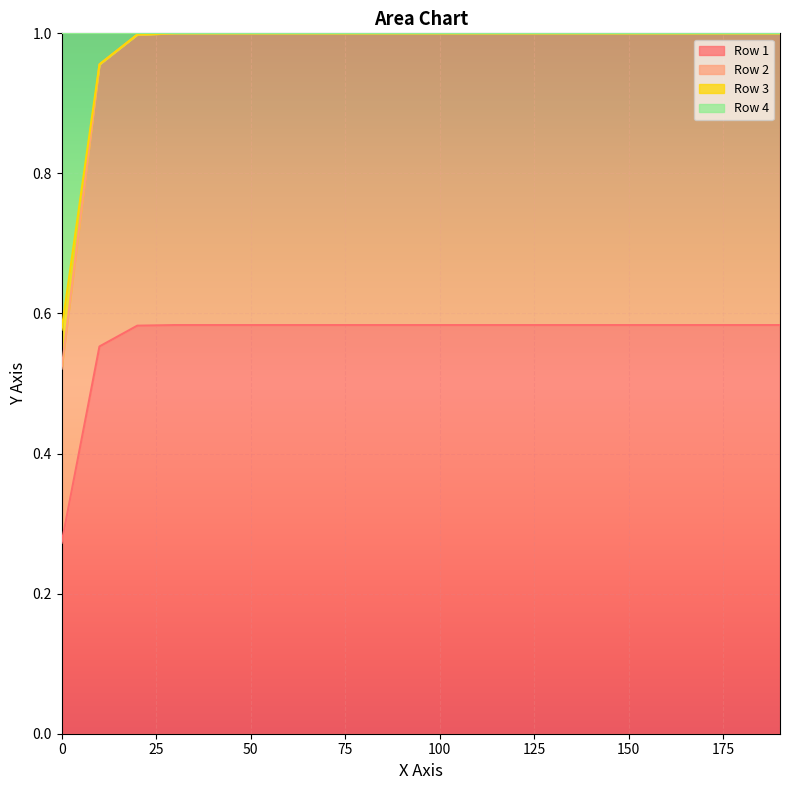

True or false: Row 2 and Row 3 intersect in this chart.

False